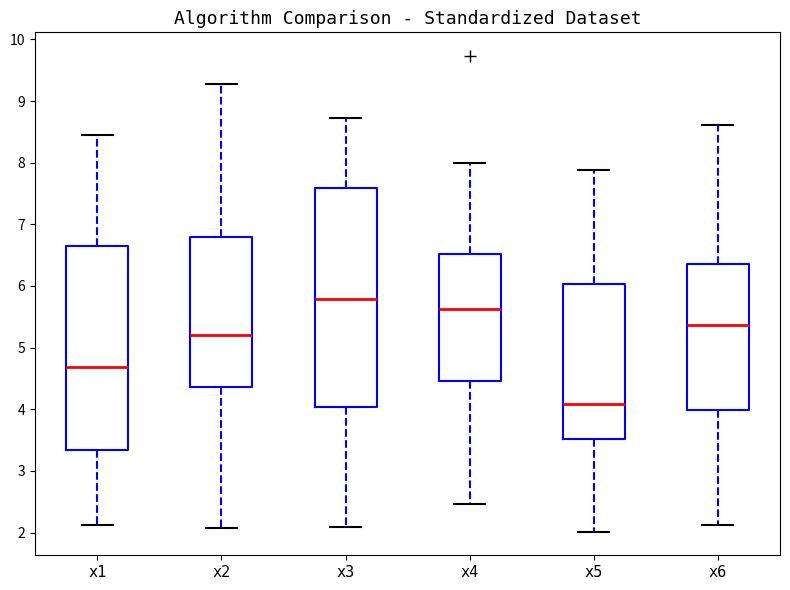

Where does the median line of the box for x2 sit on the y-axis? The values are not printed on the chart, so give them approximately, as read against the axis.

5.2